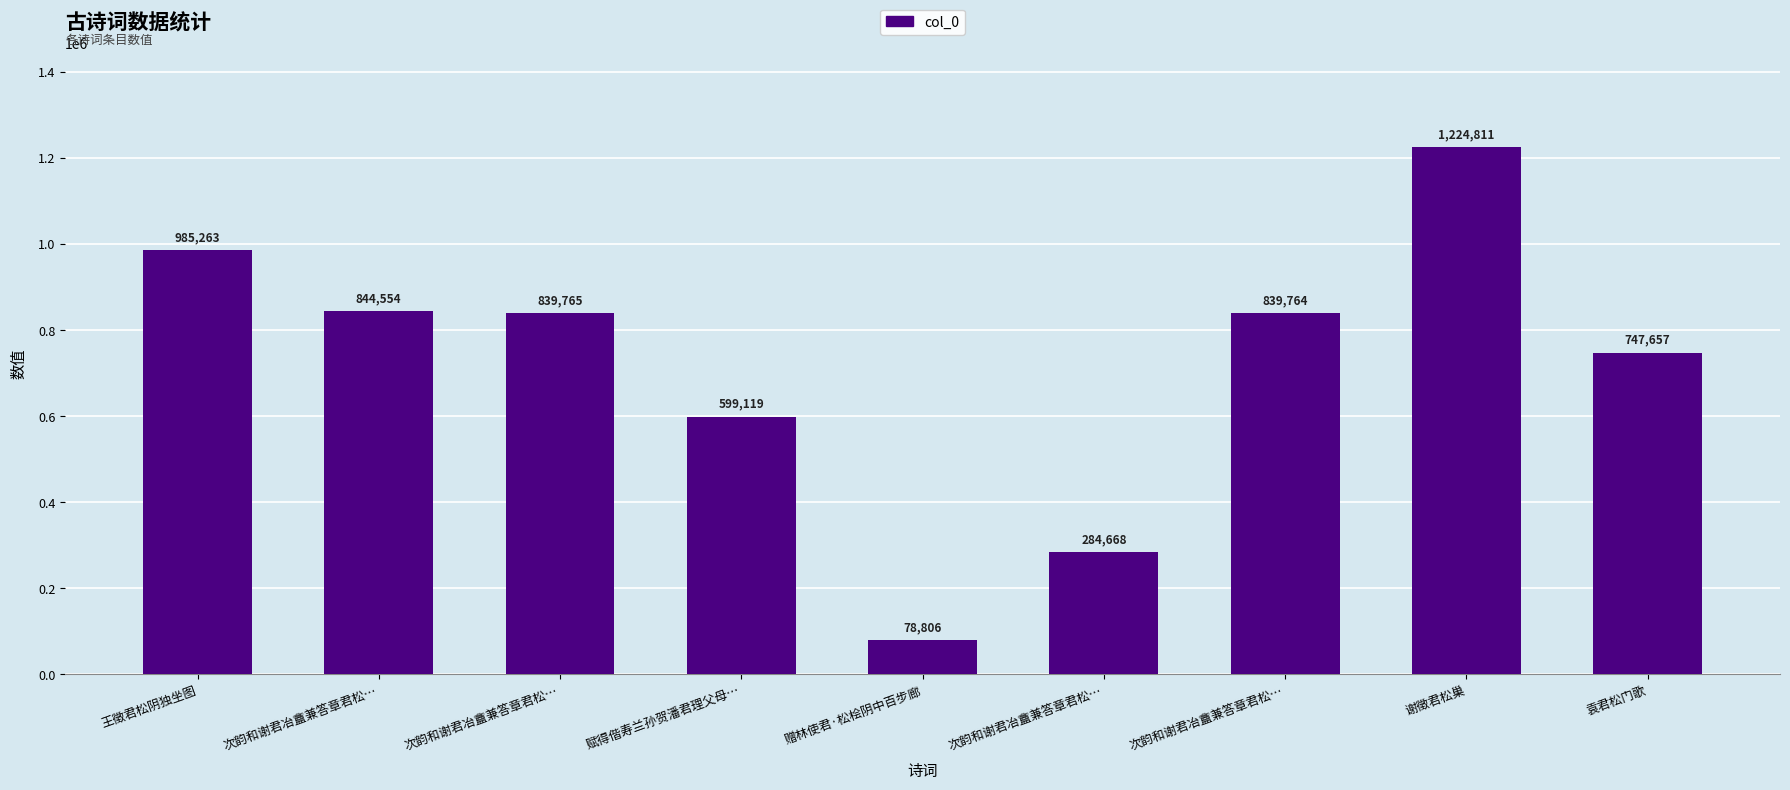

How many values are below 839764?

4